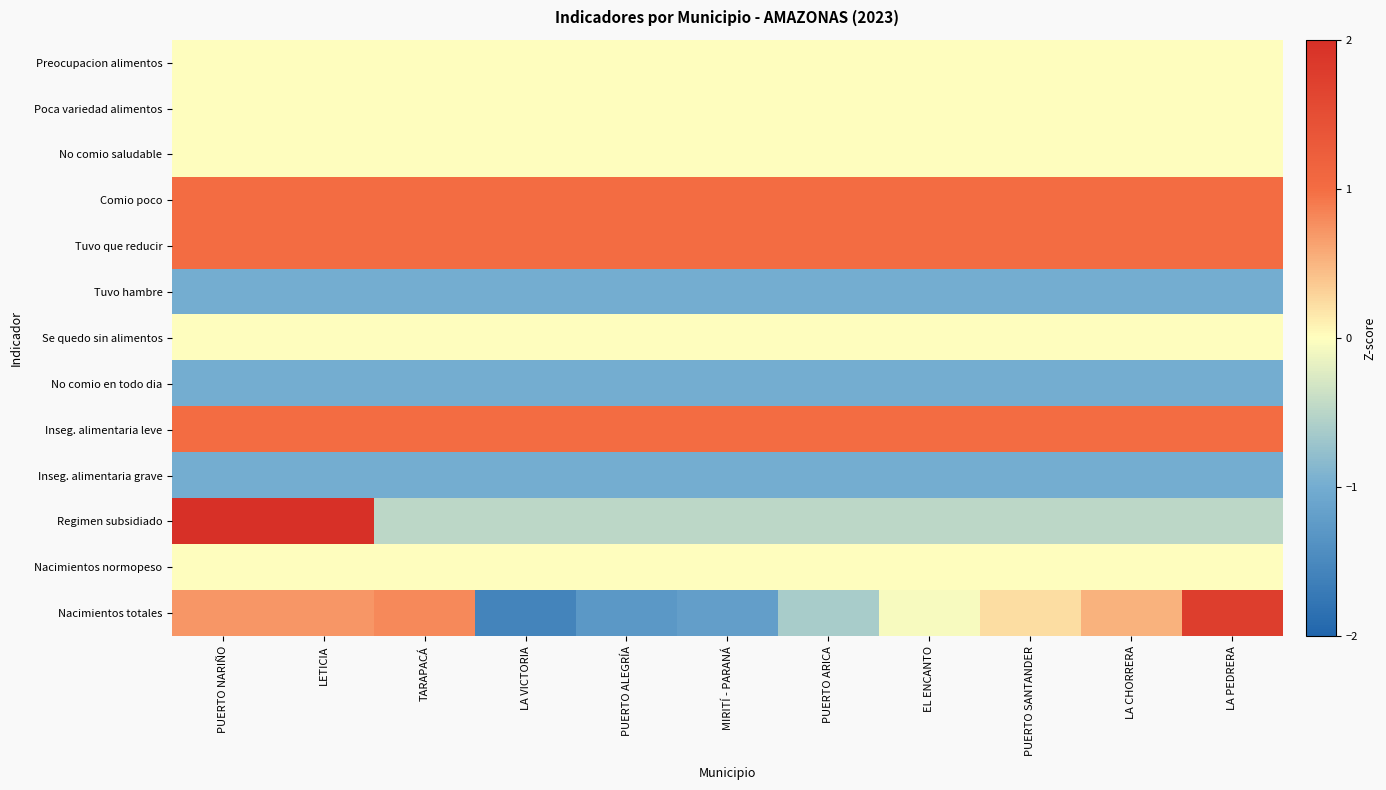

At PUERTO ARICA, list the series in order from smallest to largest.

Tuvo hambre, No comio en todo dia, Inseg. alimentaria grave, Nacimientos totales, Regimen subsidiado, Preocupacion alimentos, Poca variedad alimentos, No comio saludable, Se quedo sin alimentos, Nacimientos normopeso, Comio poco, Tuvo que reducir, Inseg. alimentaria leve